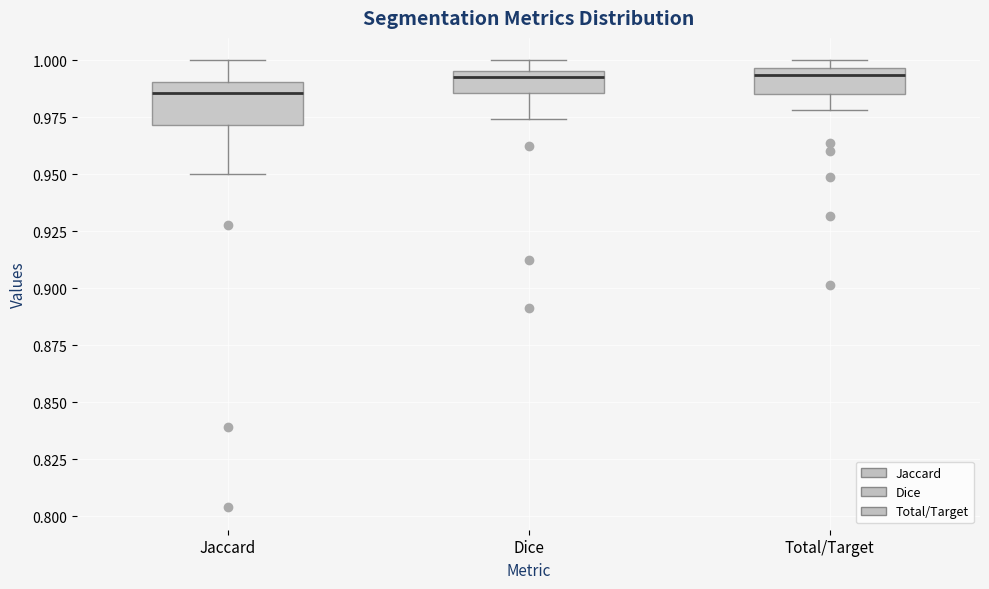

Where is the lower edge of the box for Dice on the y-axis? The values are not printed on the chart, so give them approximately, as read against the axis.

0.985